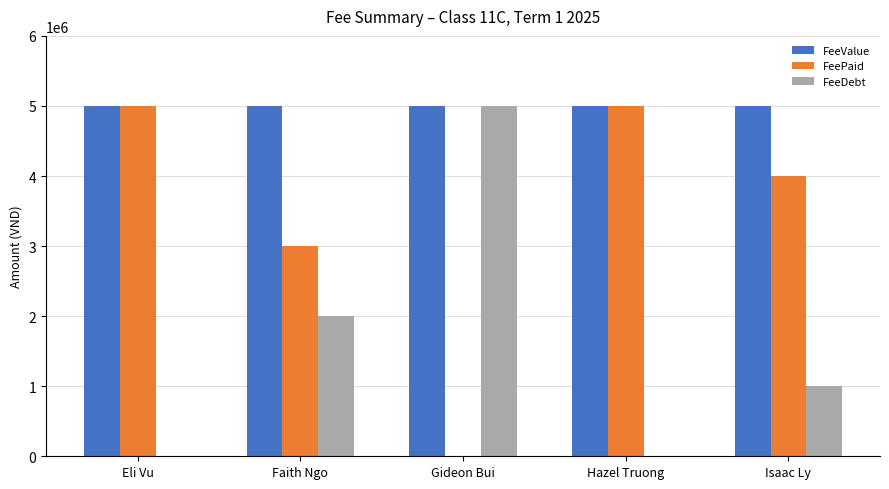

What is the sum of the FeePaid values at Faith Ngo and Isaac Ly?

7000000